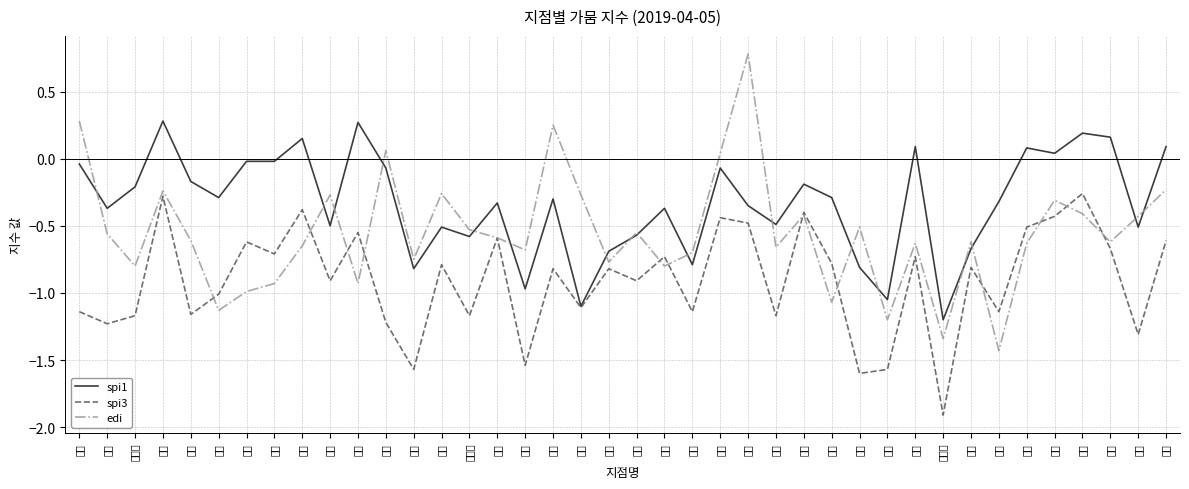

How many distinct data groups are displayed?

3